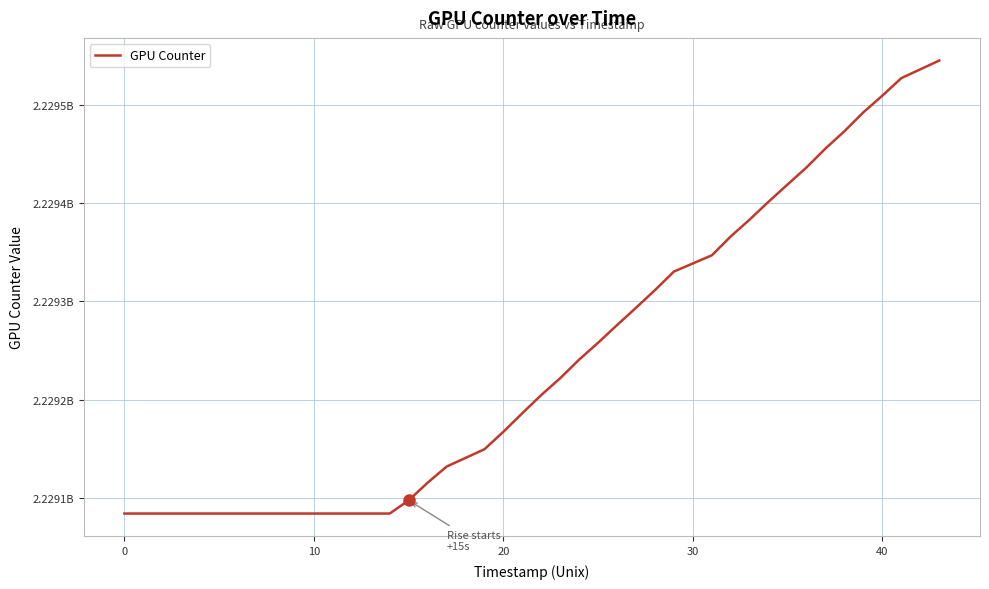

Is this an area chart (filled region under the line)?

No